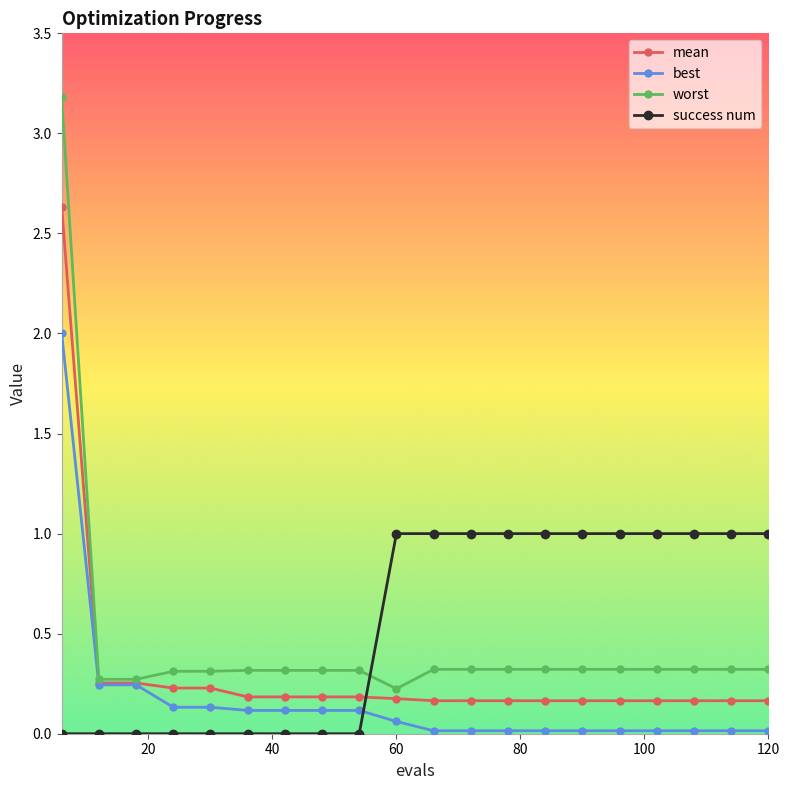

What are all the series names shown in the legend?

mean, best, worst, success num